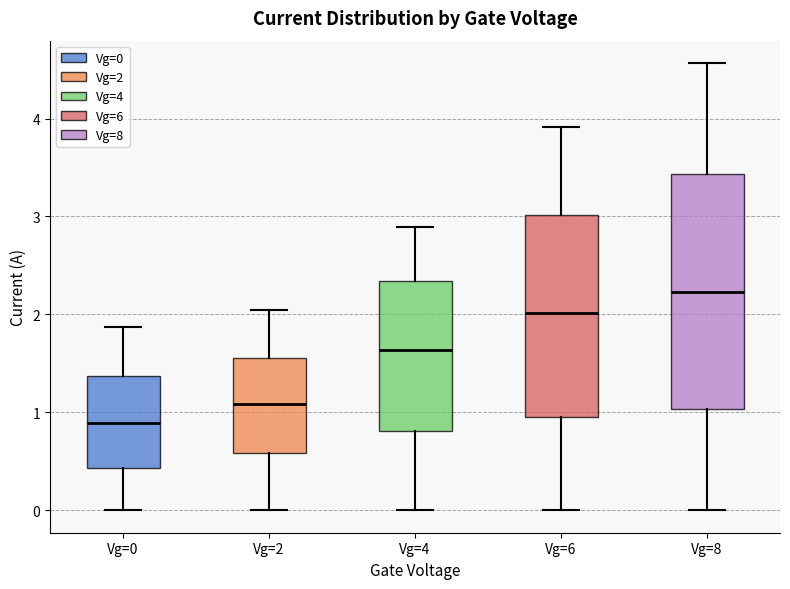

Reading left to right, read every box against the y-axis: the position of its median line, the range the box covers, and the ends of its whiskers. The values are not printed on the chart, so give them approximately, as read against the axis.

Vg=0: median 0.9, box 0.4 to 1.4, whiskers 0.0 to 1.9
Vg=2: median 1.1, box 0.6 to 1.6, whiskers 0.0 to 2.0
Vg=4: median 1.6, box 0.8 to 2.3, whiskers 0.0 to 2.9
Vg=6: median 2.0, box 1.0 to 3.0, whiskers 0.0 to 3.9
Vg=8: median 2.2, box 1.0 to 3.4, whiskers 0.0 to 4.6